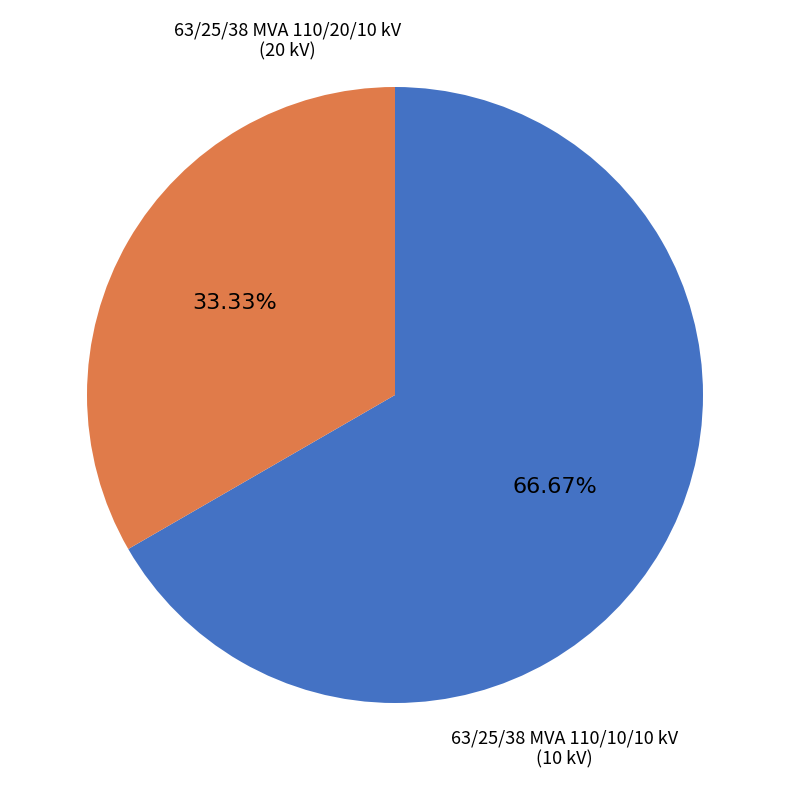

To the nearest percent, what is the difference between the largest and smallest slice percentages?

33%